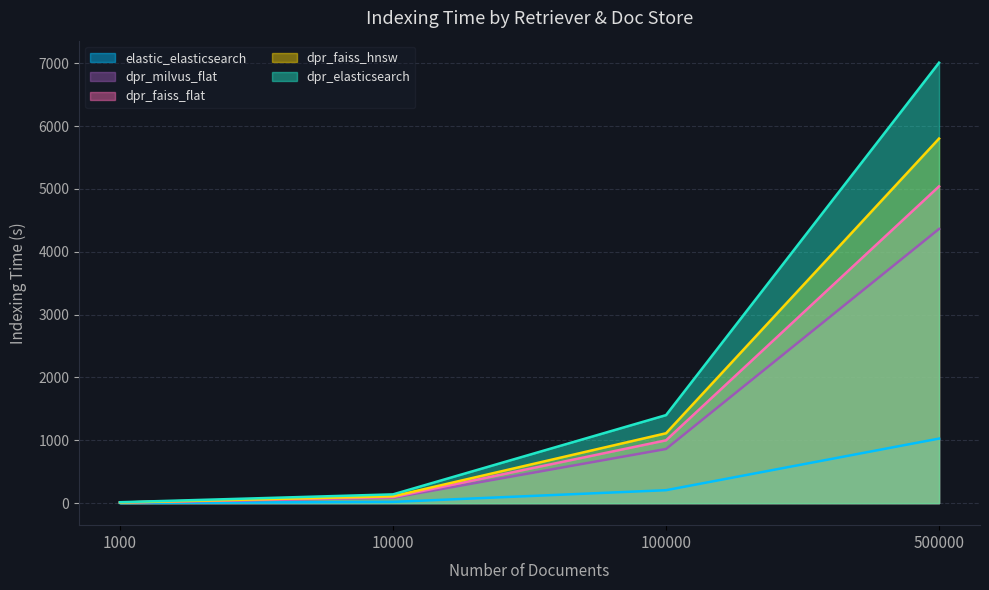

True or false: elastic_elasticsearch and dpr_faiss_flat cross at least once.

False